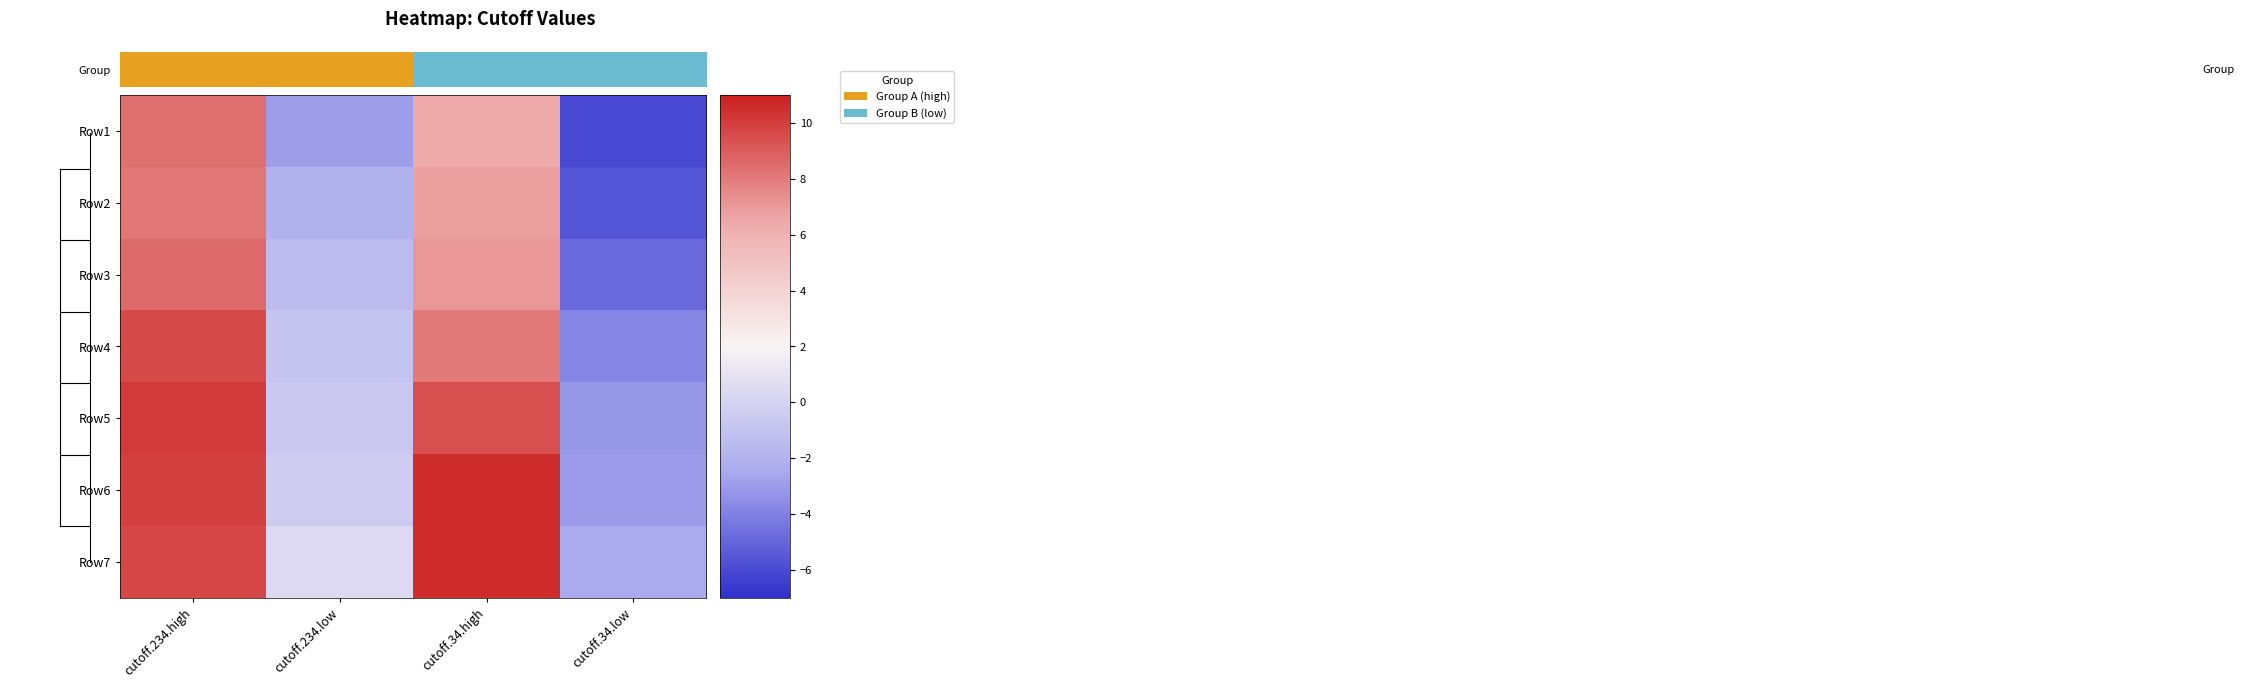

What is the spread (max minus min) of values at cutoff.34.low?

3.6